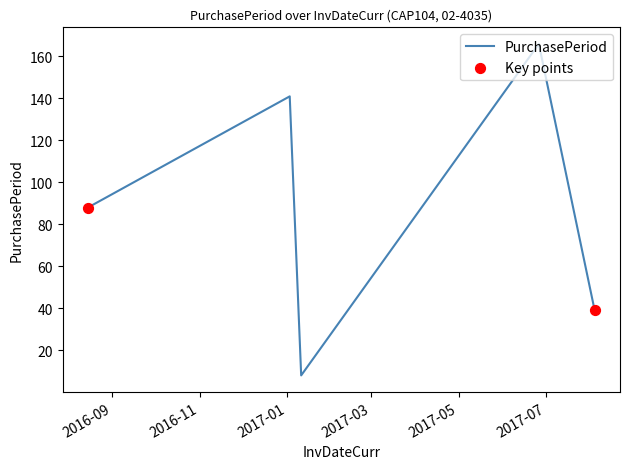

How many interior local valleys (lower than both neighbors) does the data have?

1